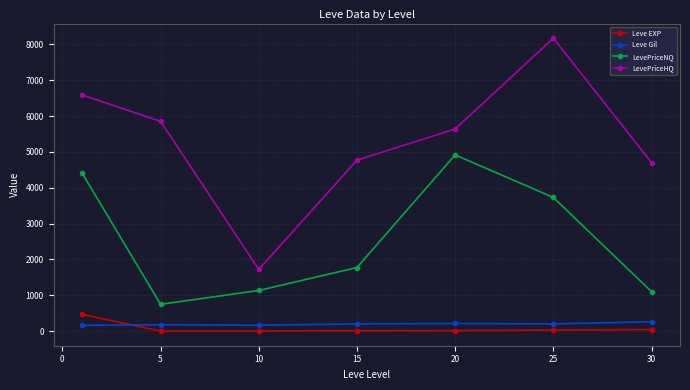

In LevePriceNQ, how many points are higher than both neighbors (excluding endpoints)?

1